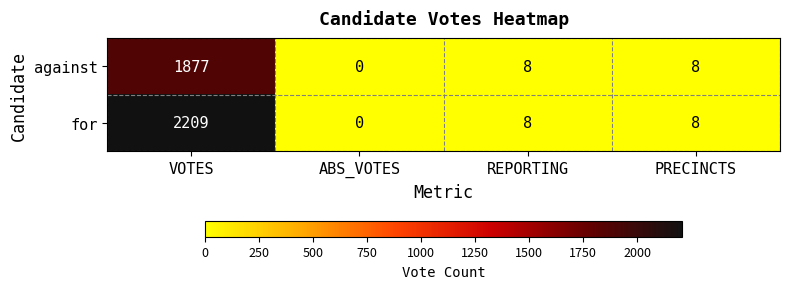

Which series has the largest range (max minus min)?

for